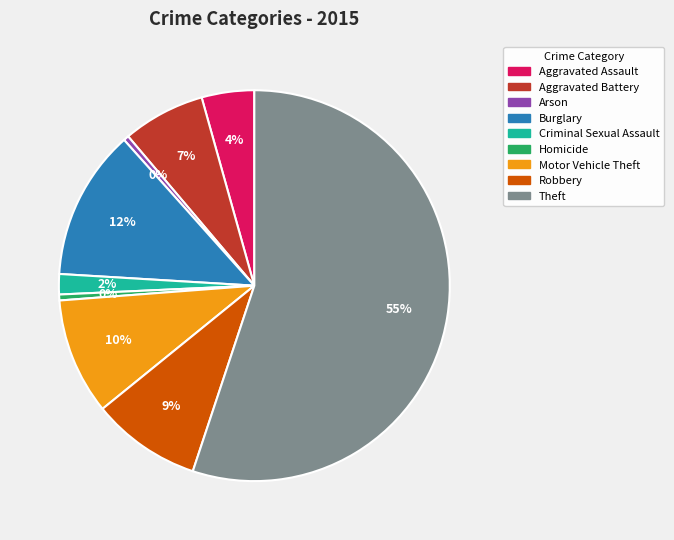

Does any single category account for the majority?

Yes